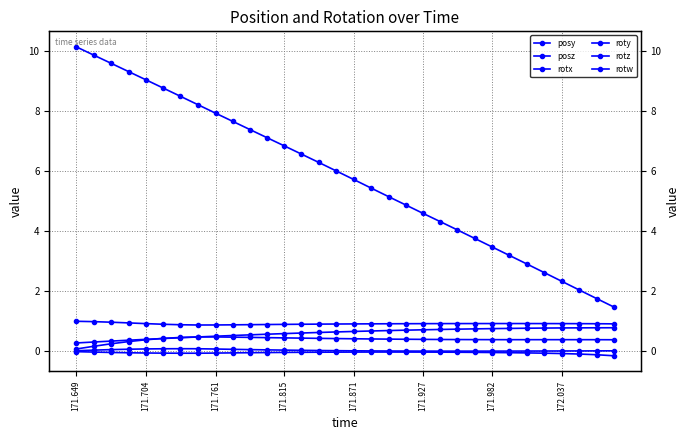

Does the chart have visible grid lines?

Yes